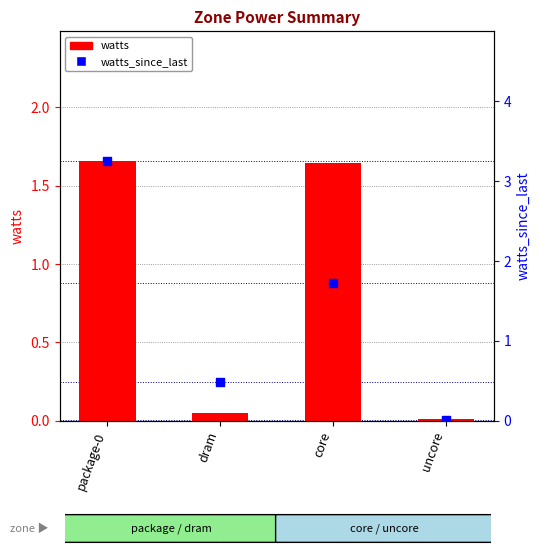

Which series has the widest spread of Y values?

watts_since_last